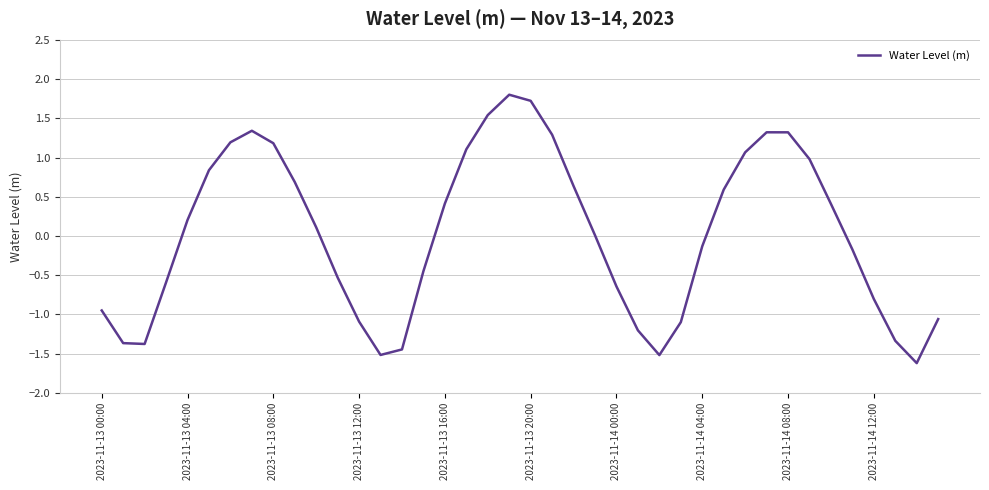

What is the difference between the maximum and minimum values?

3.4